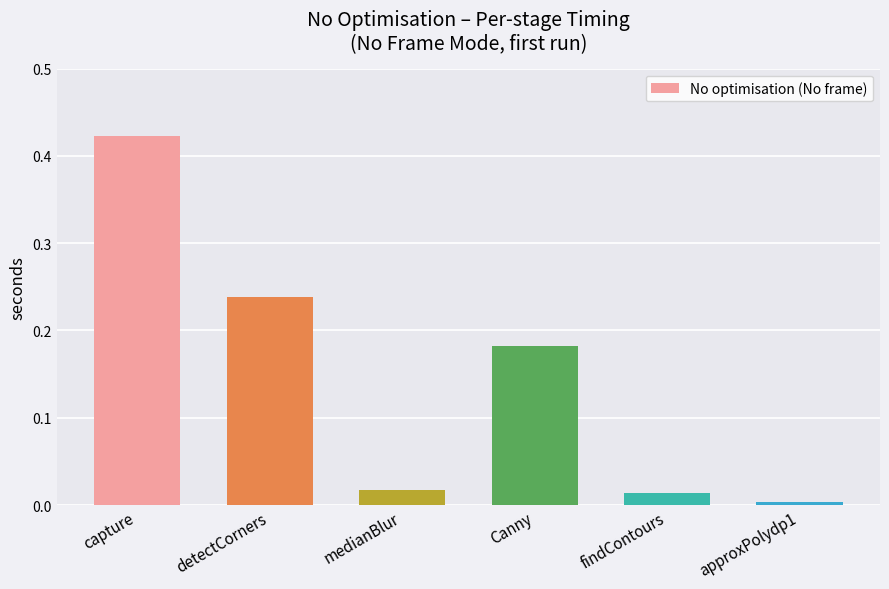

What is the sum of all values?

0.9